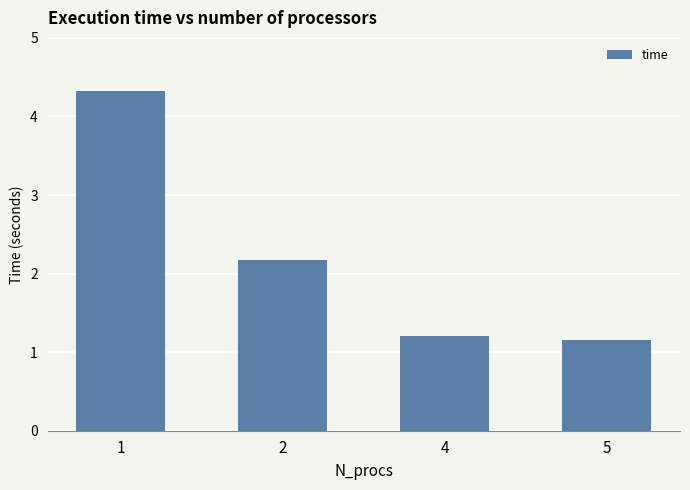

The chart shows a value of 1.2 at 5. True or false?

True